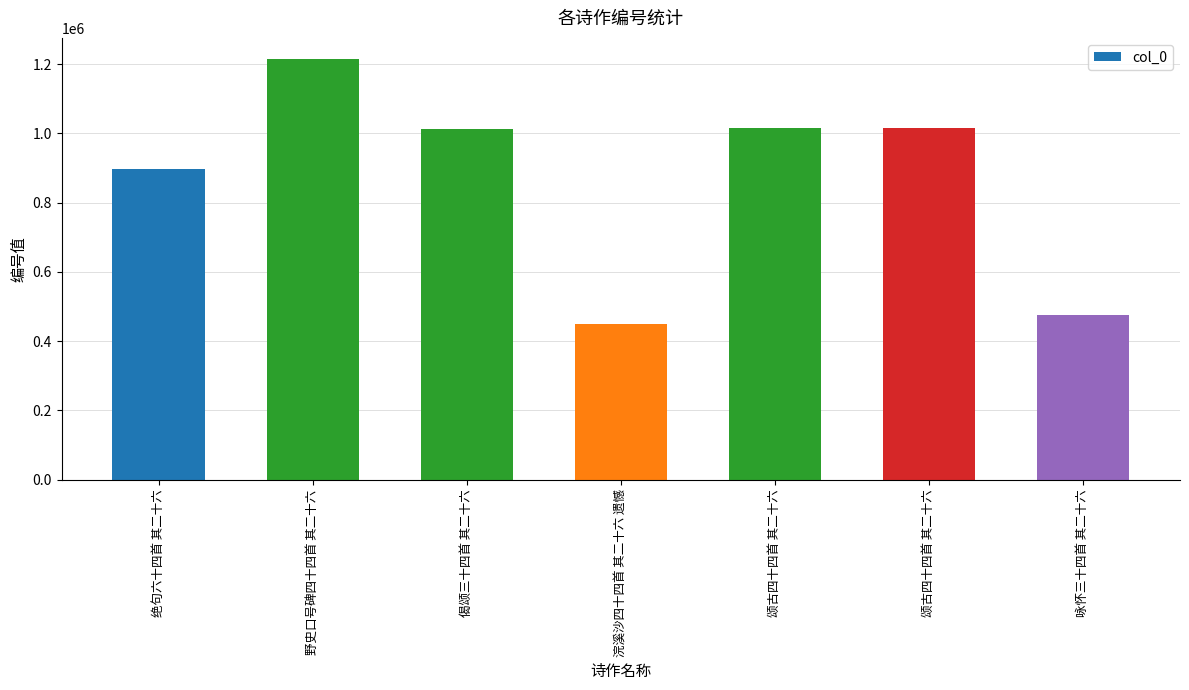

How many data points does each series have?

7